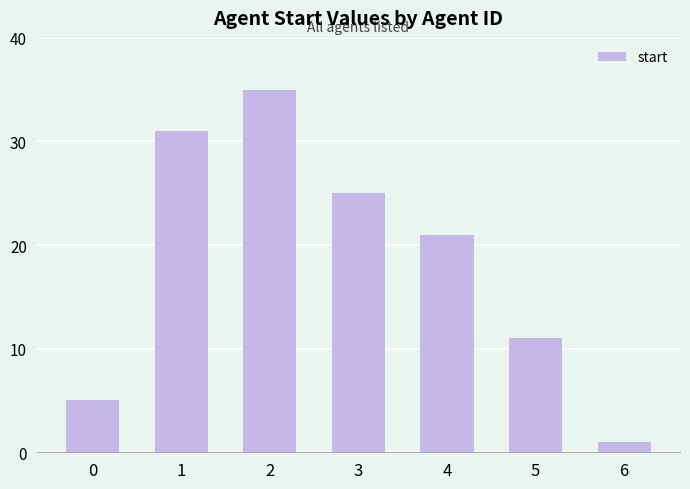

What is the minimum value shown in the chart?

1